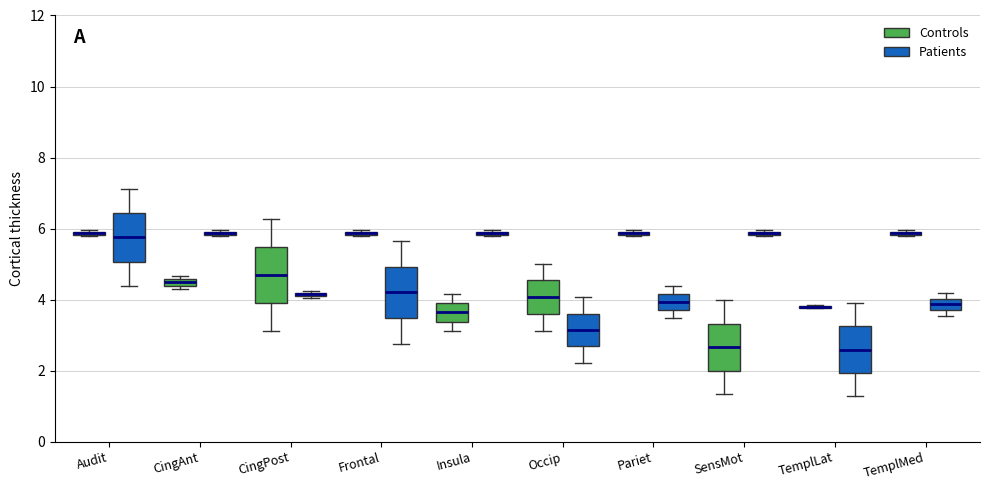

Where is the lower edge of the box for TemplMed (Controls) on the y-axis? The values are not printed on the chart, so give them approximately, as read against the axis.

5.8